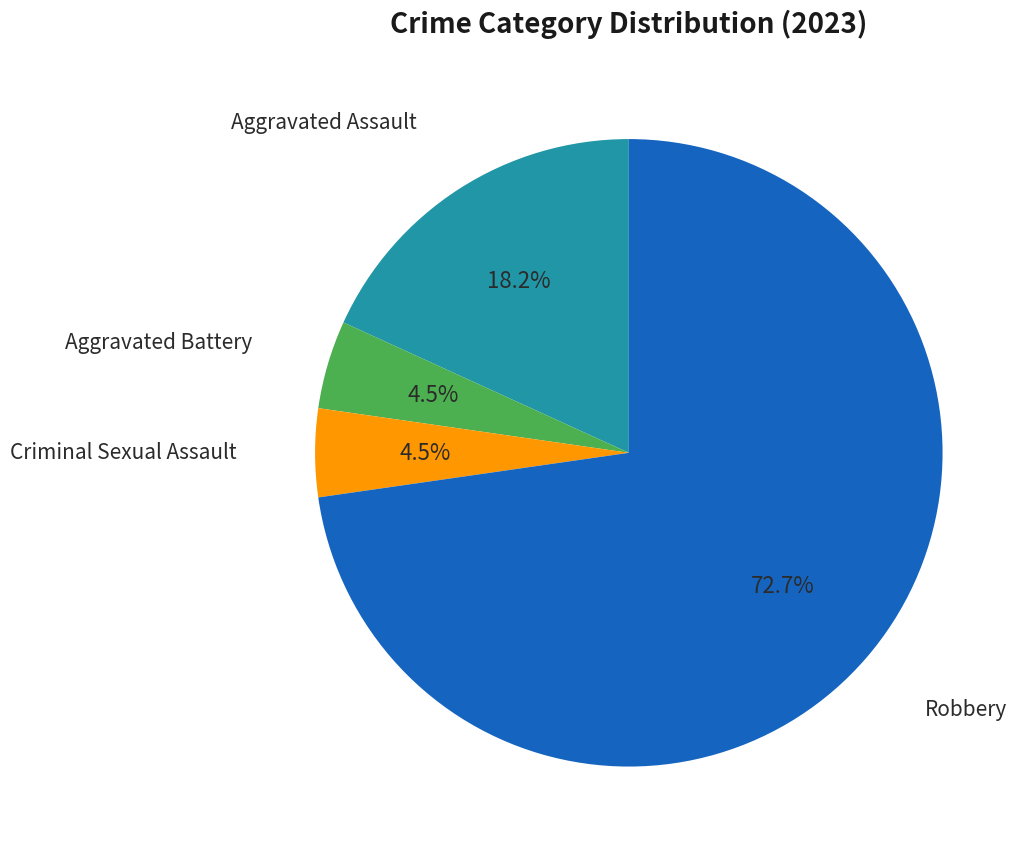

Is there any slice that represents more than half of the pie?

Yes